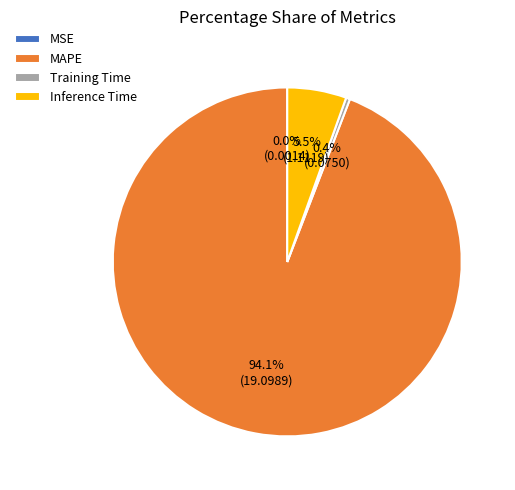

What is the majority slice?

MAPE